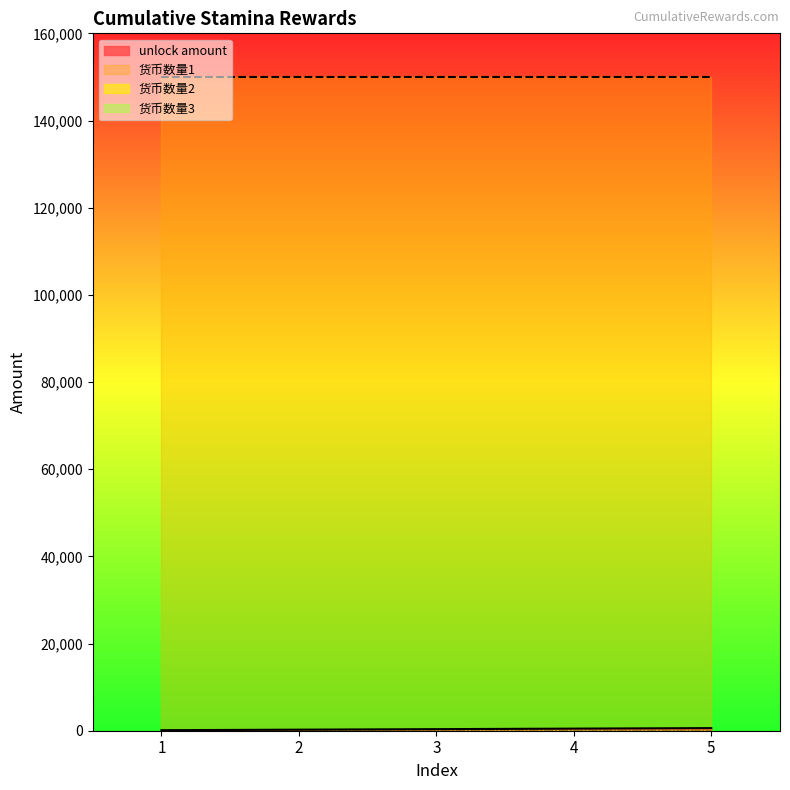

Between 5 and 4, which is larger?

5